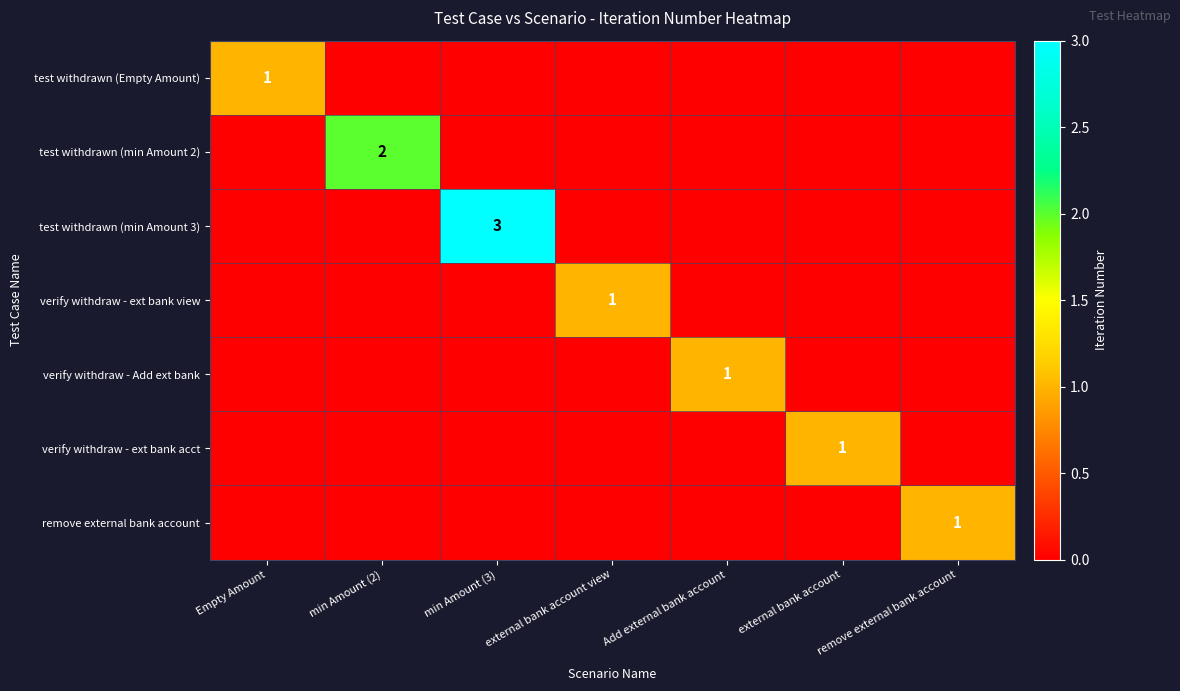

Is it true that test withdrawn (min Amount 2) equals 1 at min Amount (2)?

False